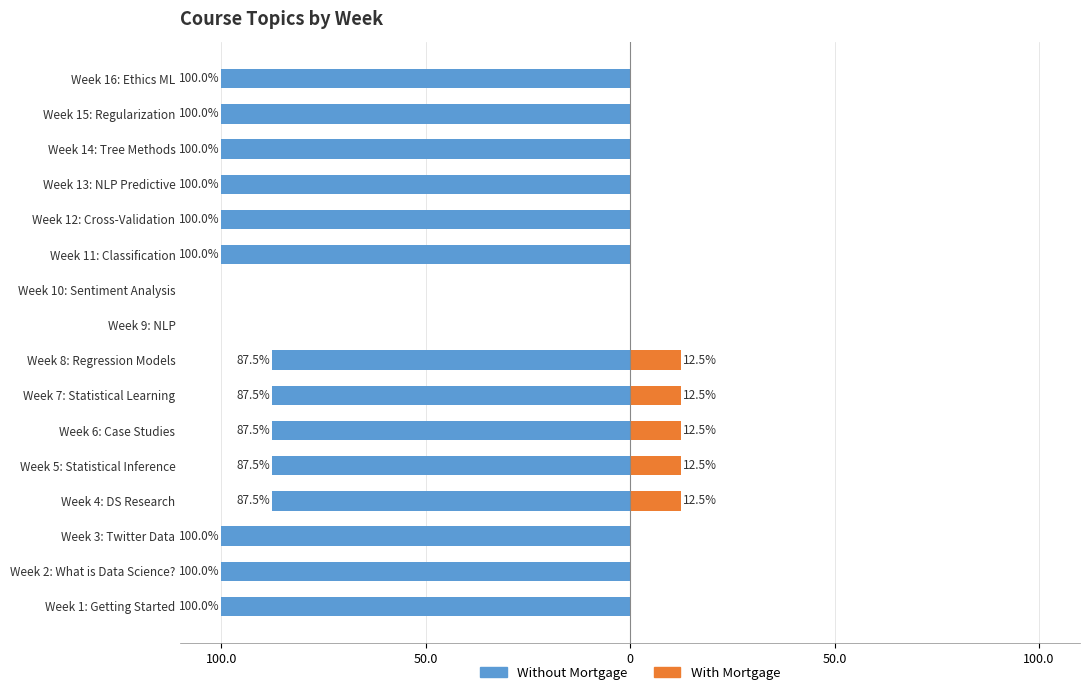

The With Mortgage series shows 0.0 at Week 15: Regularization. True or false?

True